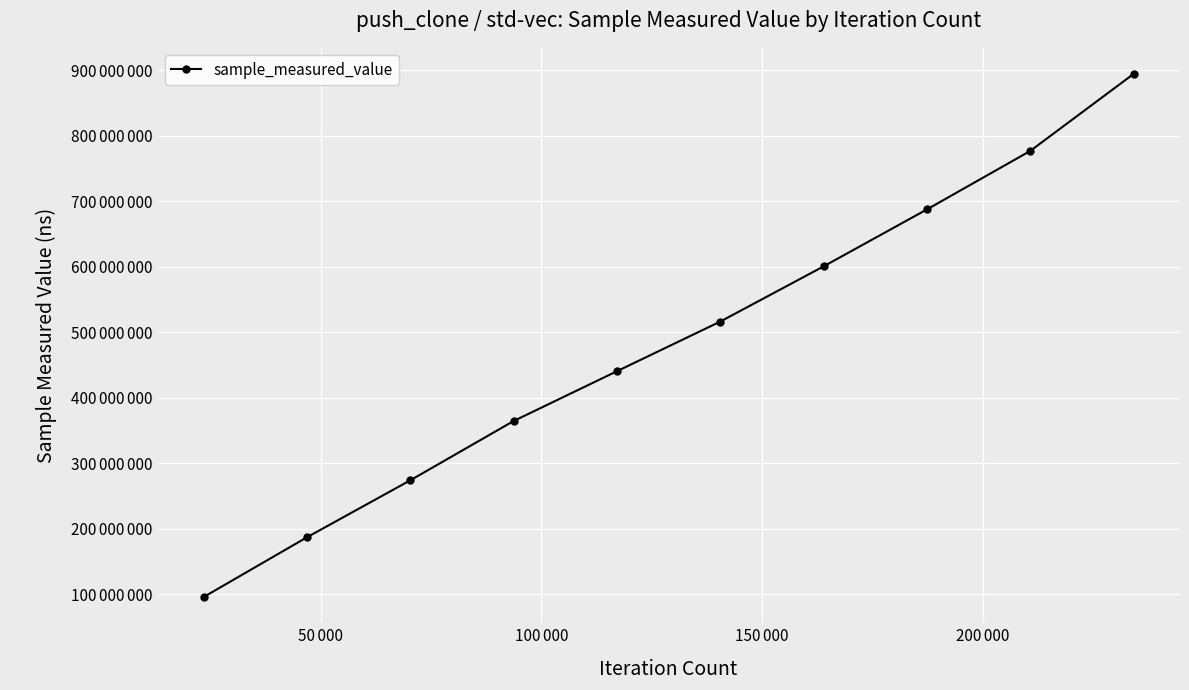

Reading left to right, transcribe all the data shown in this chart.

96026652	187274624	274210960	364737490	440804919	516573550	600836239	687801085	777066217	894616659